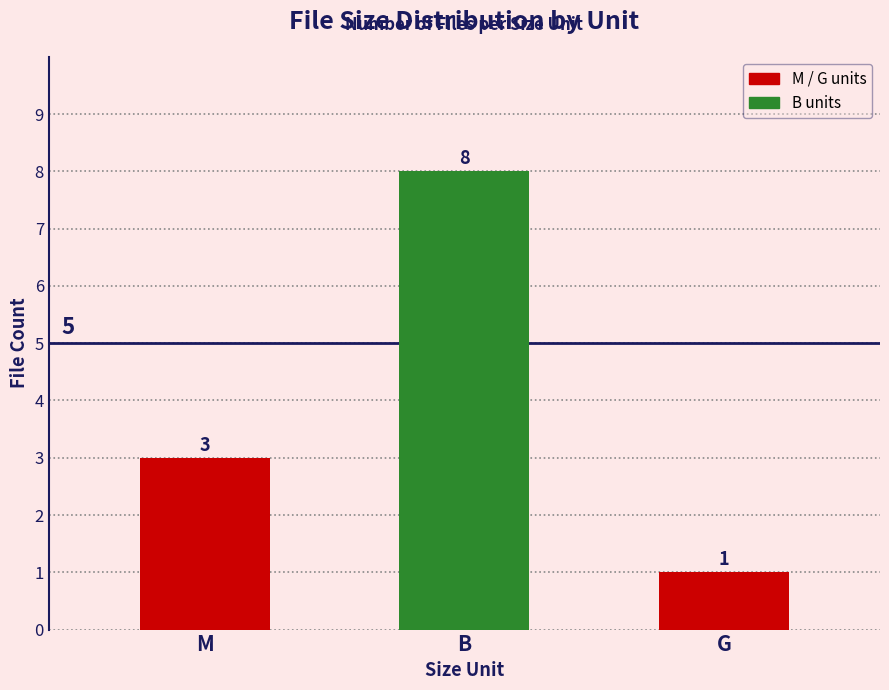

Reading left to right, list all the values displayed in this chart.

M=3	B=8	G=1